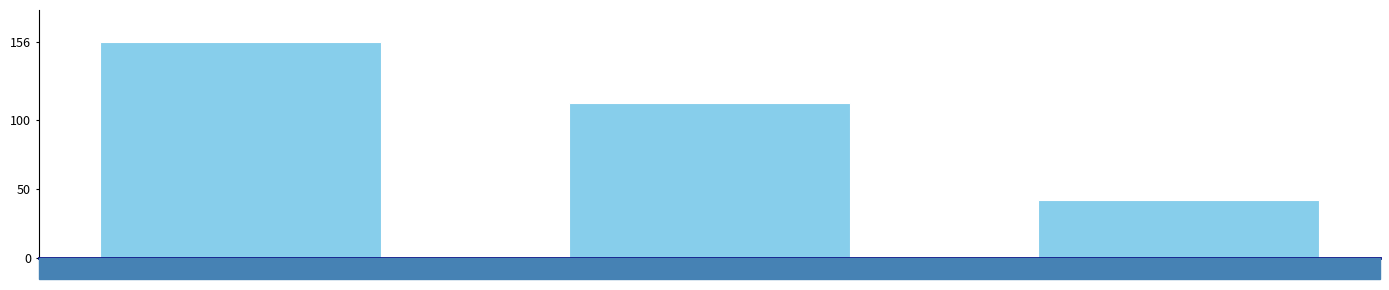

How many values are between 42 and 156?

3